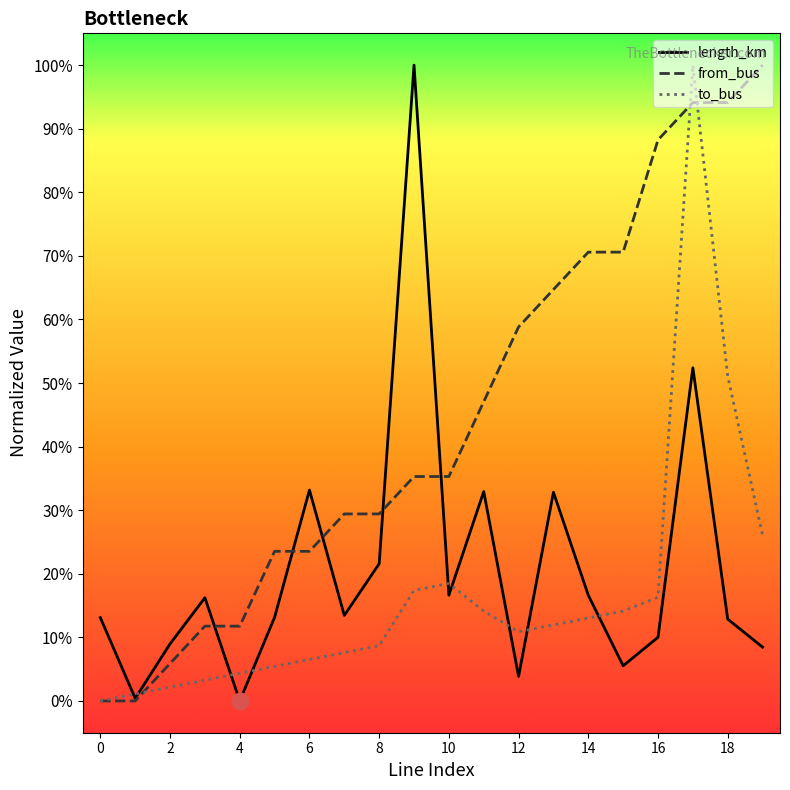

True or false: to_bus and from_bus cross at least once.

True